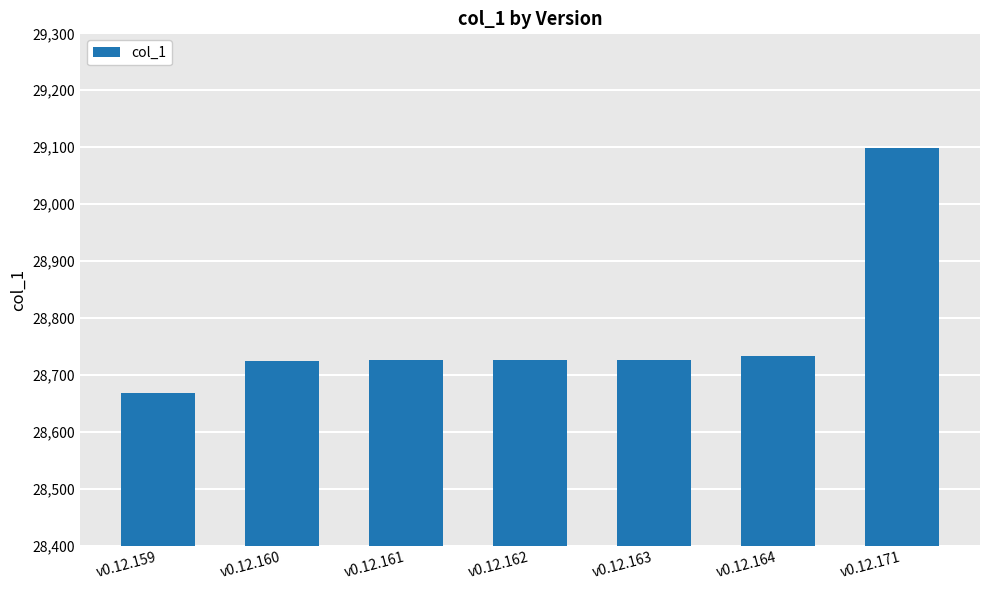

What value does the data have at v0.12.160?

28724